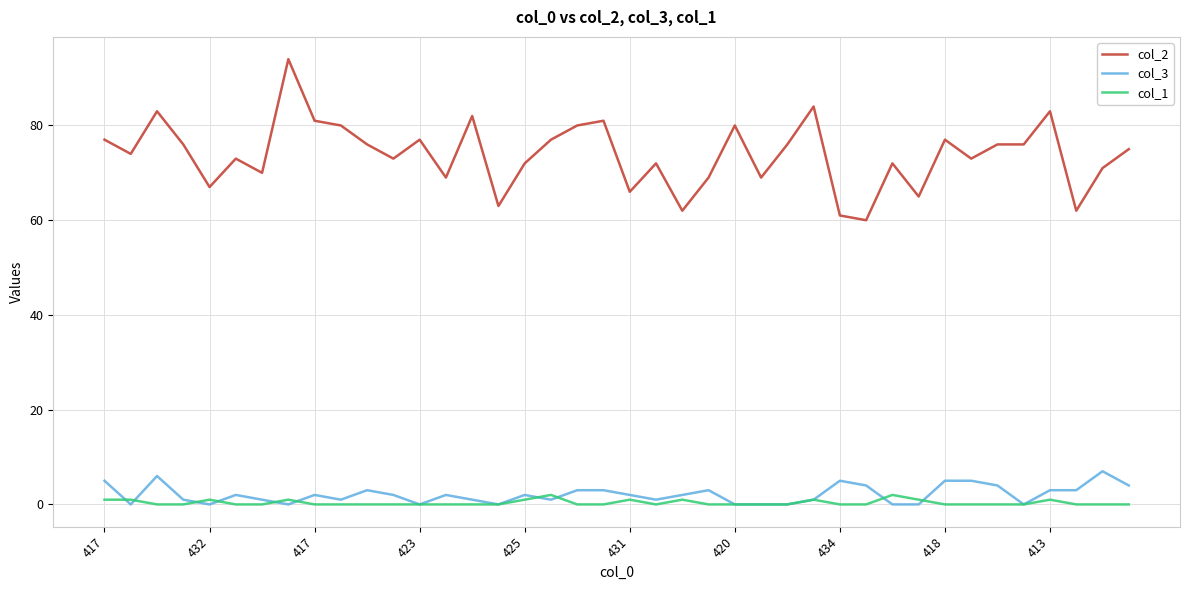

What is the highest value of the col_3 series?

7